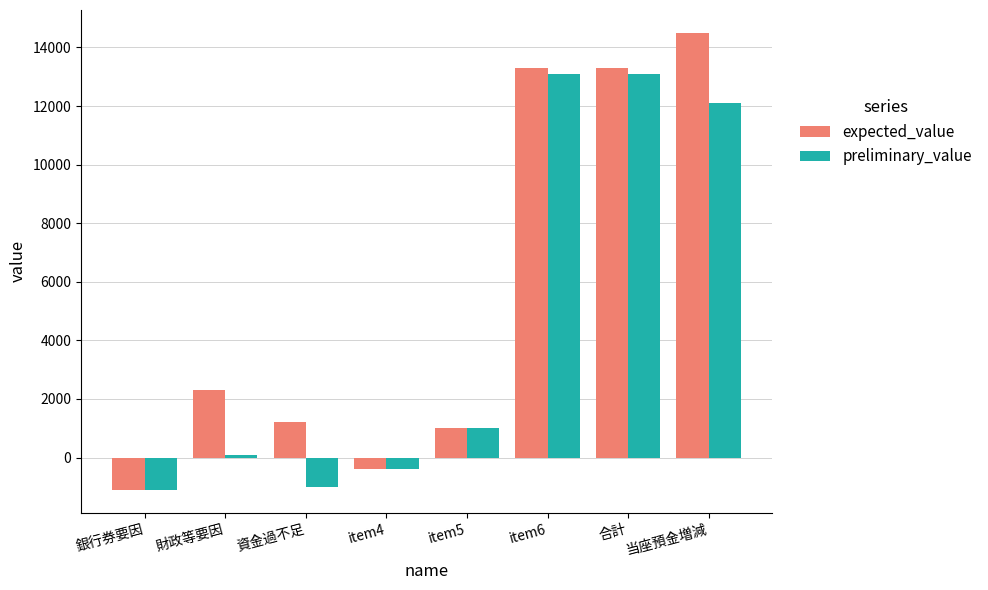

At which label is expected_value closest to 6700?

財政等要因